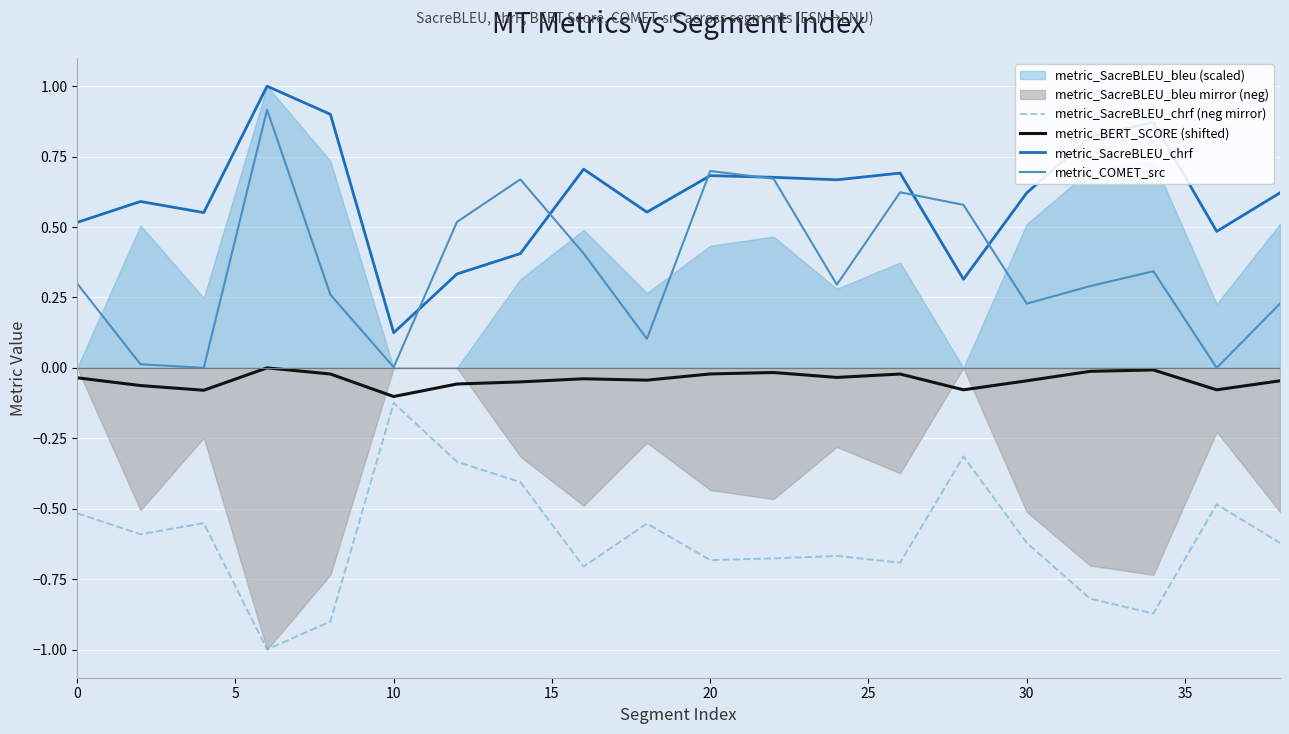

True or false: metric_BERT_SCORE (shifted) and metric_COMET_src intersect in this chart.

False